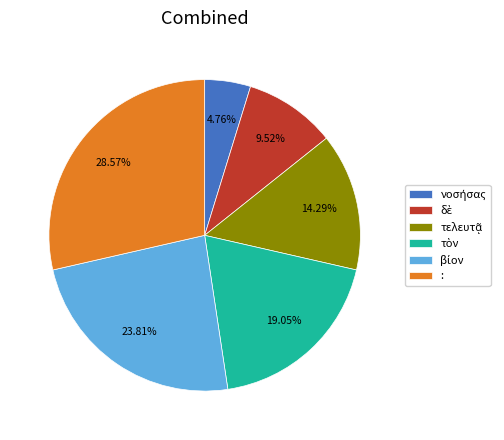

What is the largest slice in the pie chart?

: